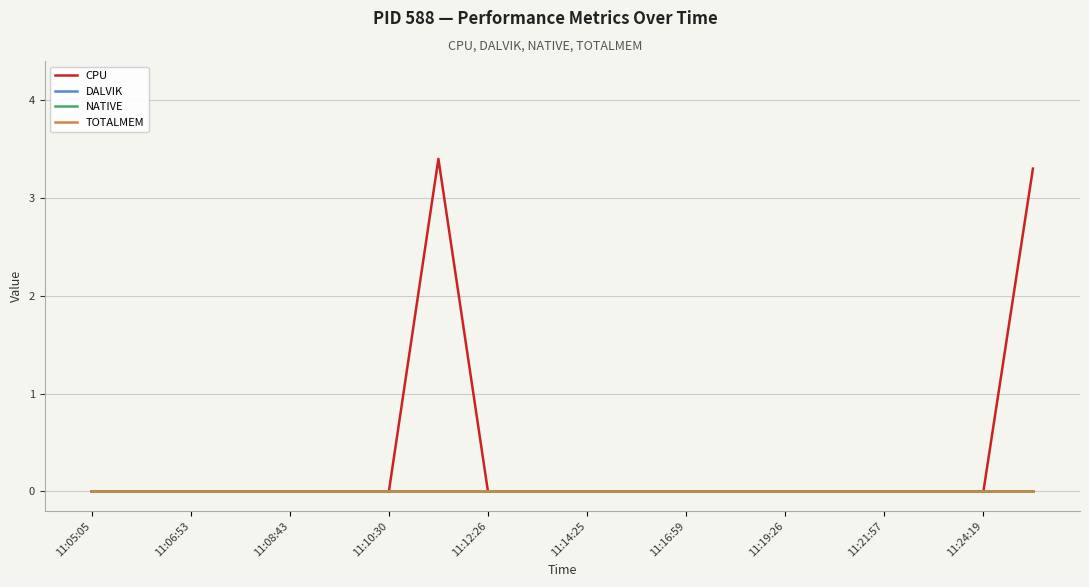

Does the chart have visible grid lines?

Yes